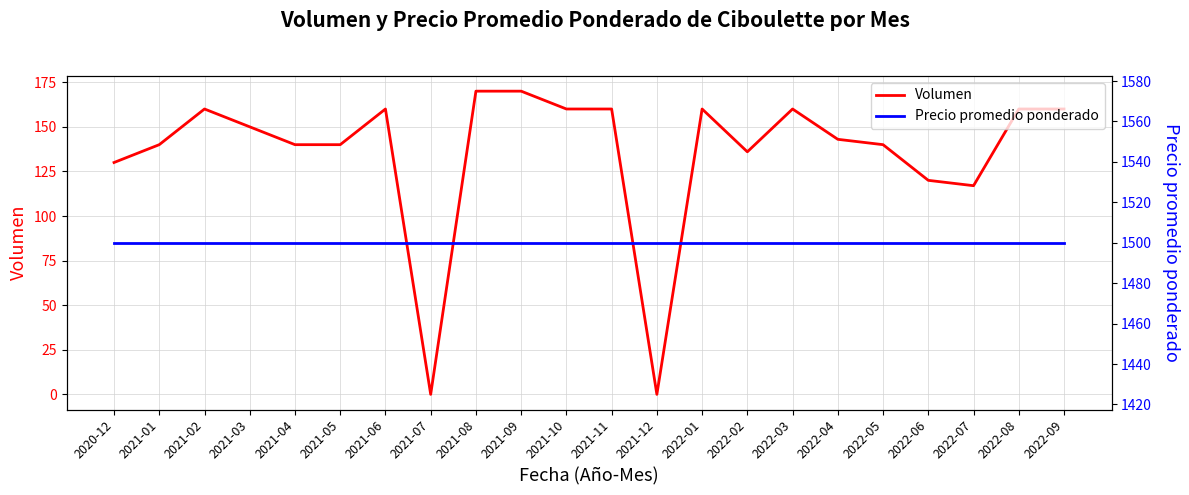

Reading right to left, extract all data points from this chart.

Volumen: 160	160	117	120	140	143	160	136	160	0	160	160	170	170	0	160	140	140	150	160	140	130
Precio promedio ponderado: 1500	1500	1500	1500	1500	1500	1500	1500	1500	1500	1500	1500	1500	1500	1500	1500	1500	1500	1500	1500	1500	1500